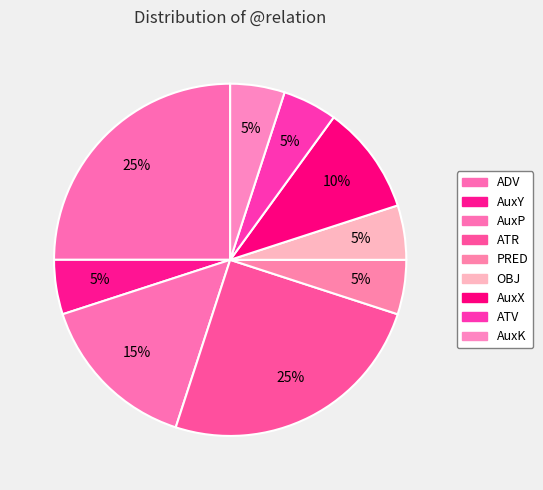

Do ATR and ADV together represent more than half of the pie?

No